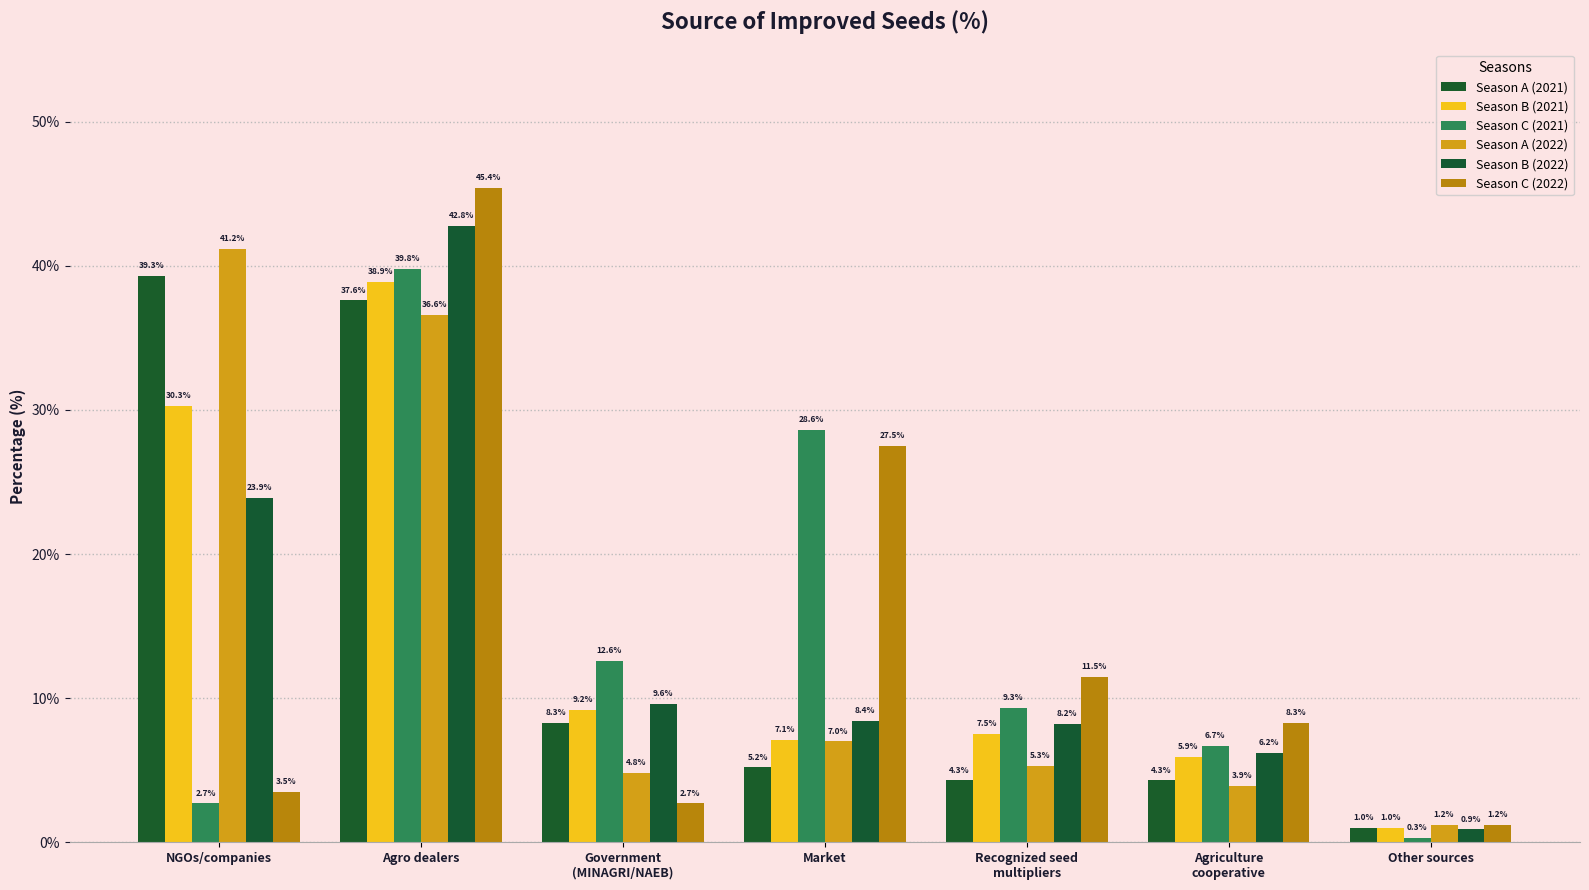

What is the difference between the maximum and second lowest values in the Season C (2021) series?

37.1